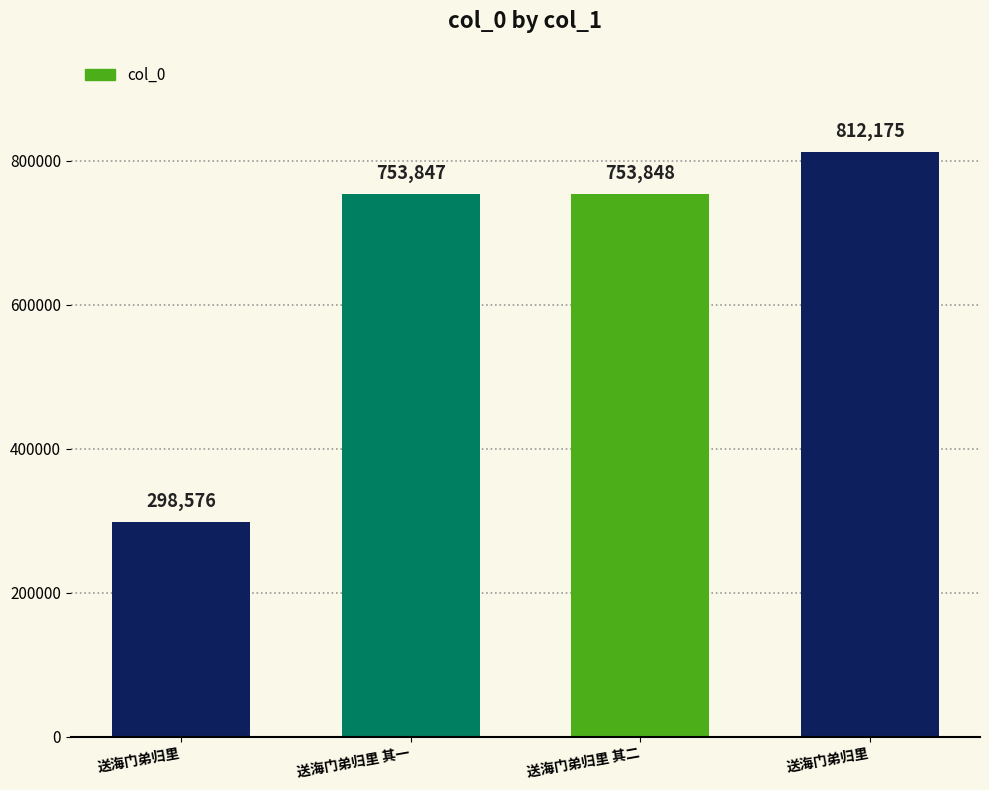

Where is the data nearest to the value 555375?

送海门弟归里 其一